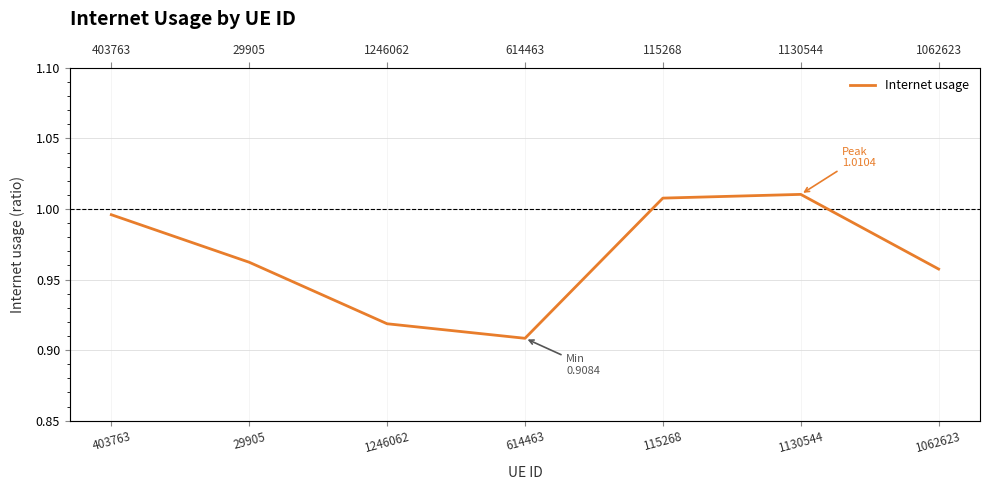

Which label corresponds to the largest value in the chart?

1130544